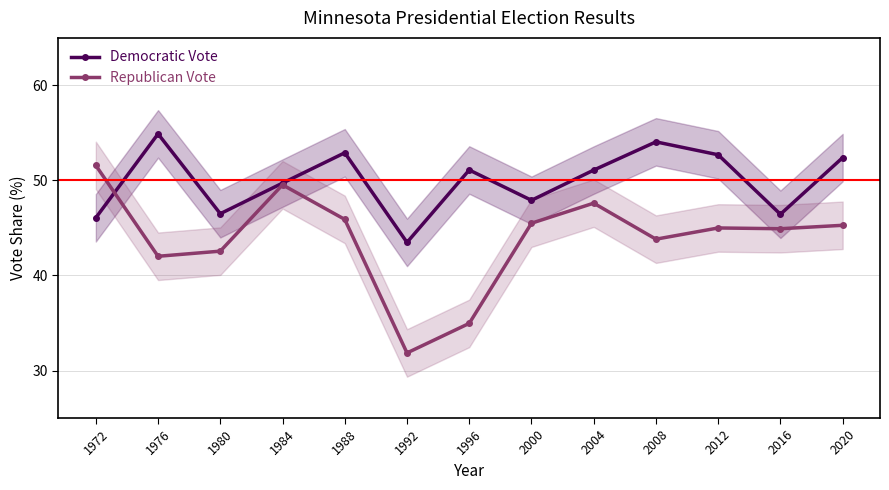

What is the minimum value for Democratic Vote?

43.5